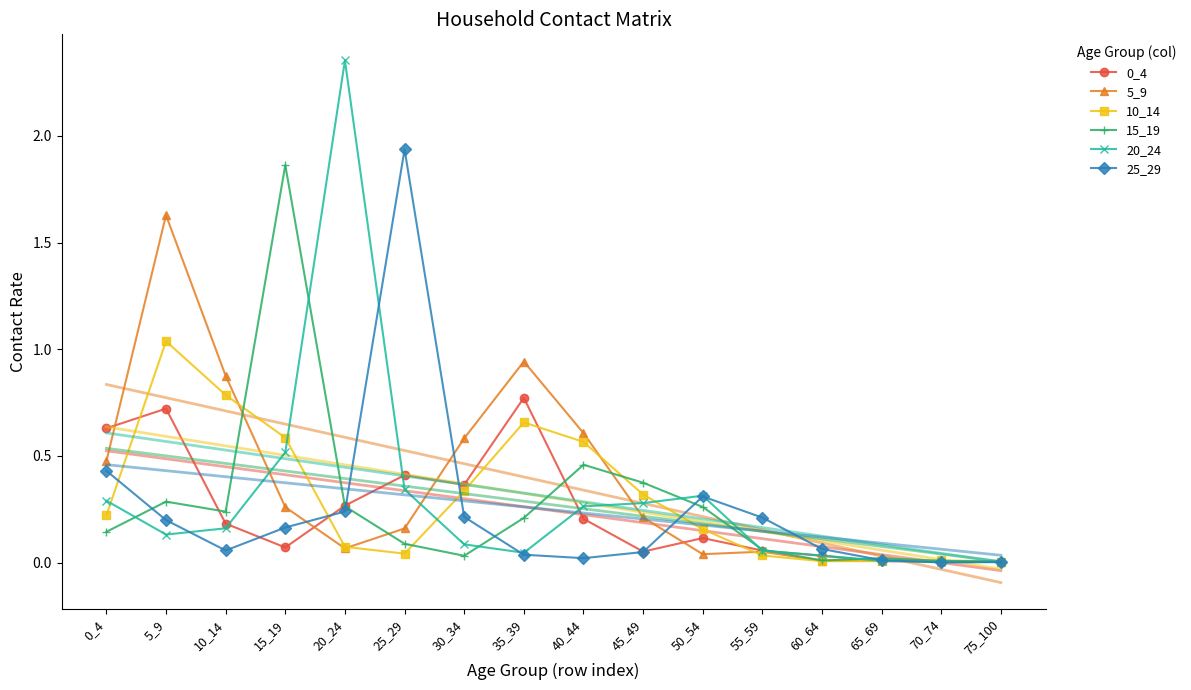

Which category has the highest value across all series?

20_24